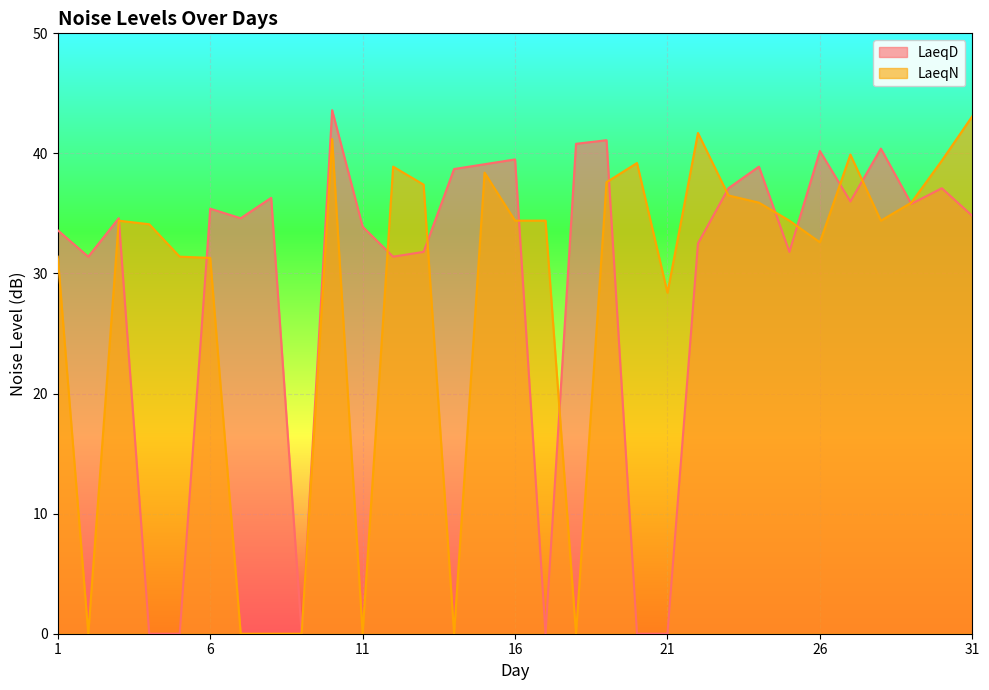

At how many categories does at least one series exceed 36?

18